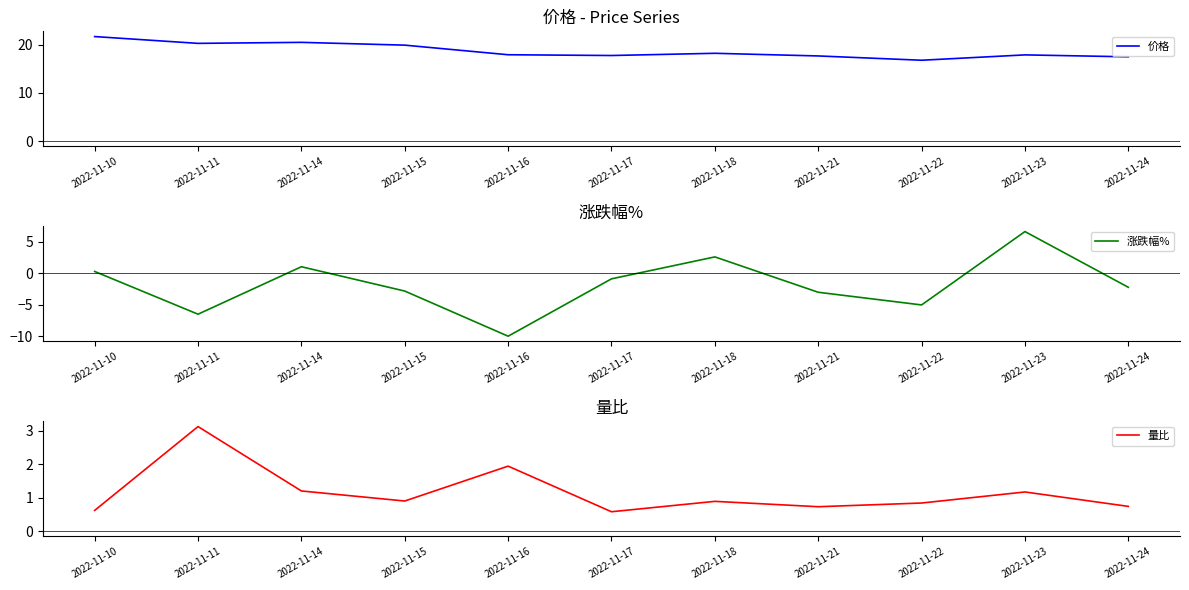

True or false: 涨跌幅% has a value of 0.5 at 2022-11-14.

False